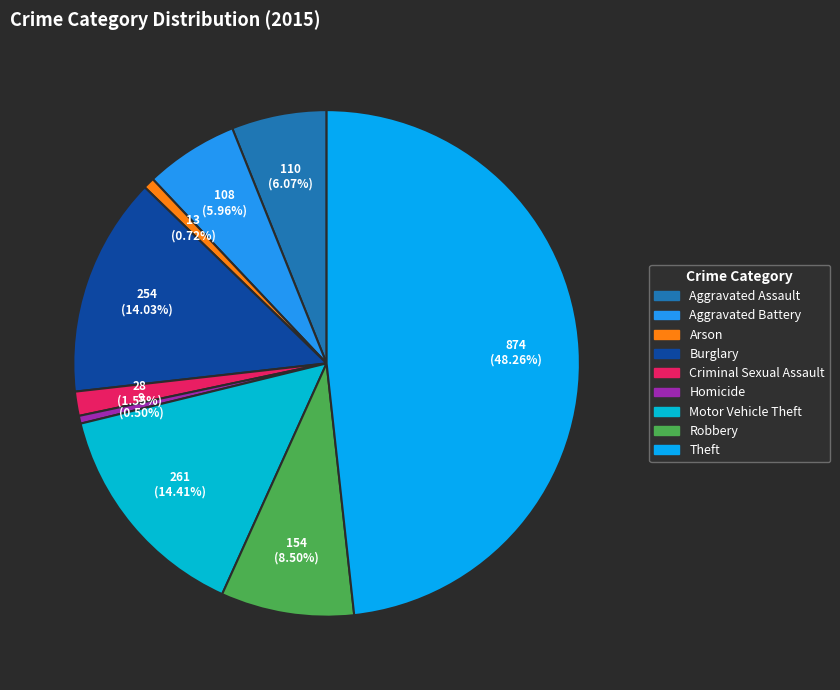

Approximately how many times larger is the value at Aggravated Battery compared to Aggravated Assault?

1.0